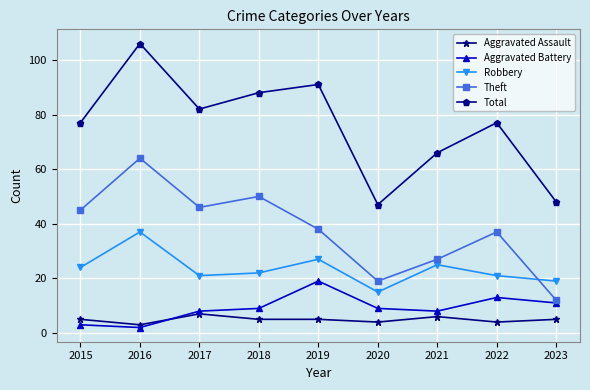

How many interior local peaks does the Aggravated Battery series have?

2